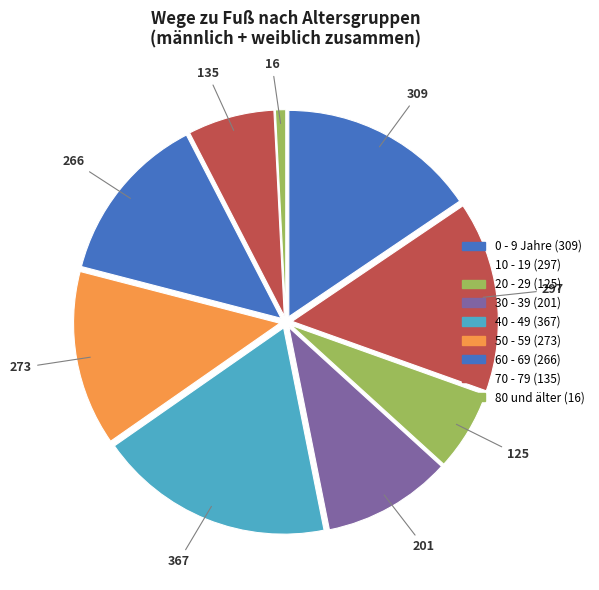

Rank the categories by value from highest to lowest.

40 - 49, 0 - 9 Jahre, 10 - 19, 50 - 59, 60 - 69, 30 - 39, 70 - 79, 20 - 29, 80 und älter